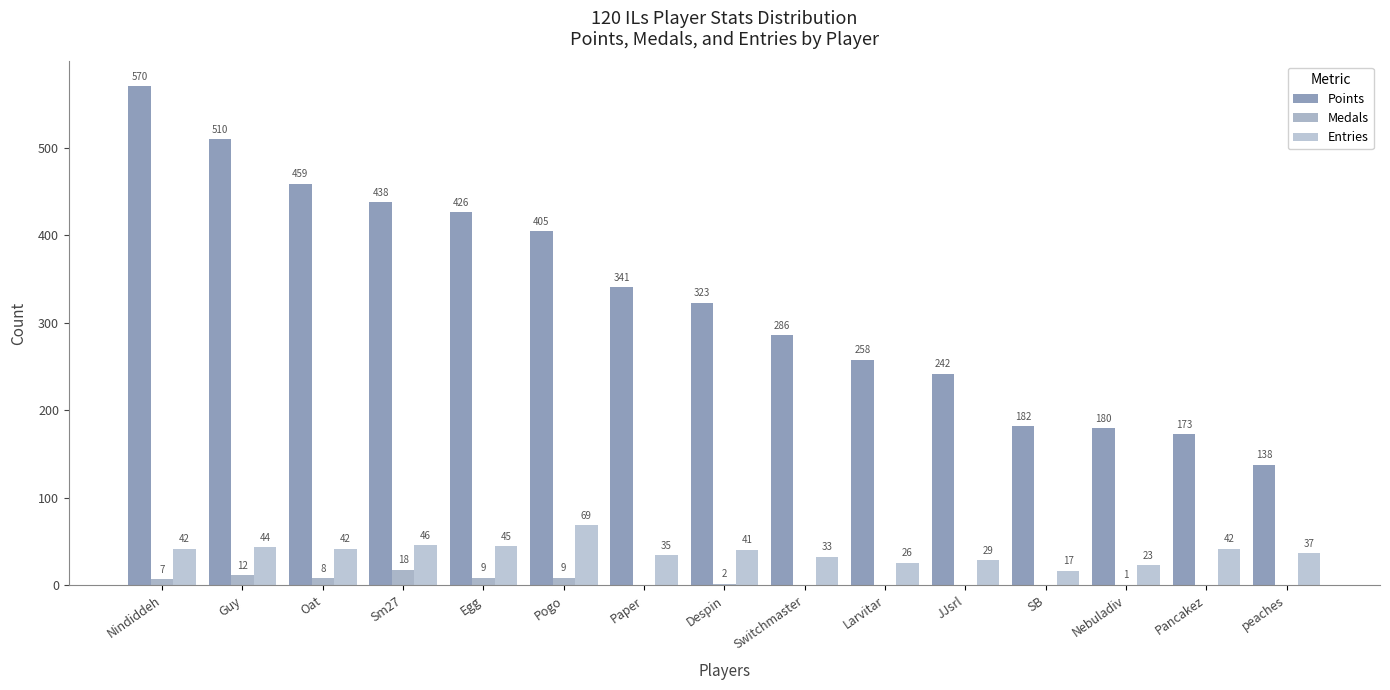

How many data points does each series have?

15